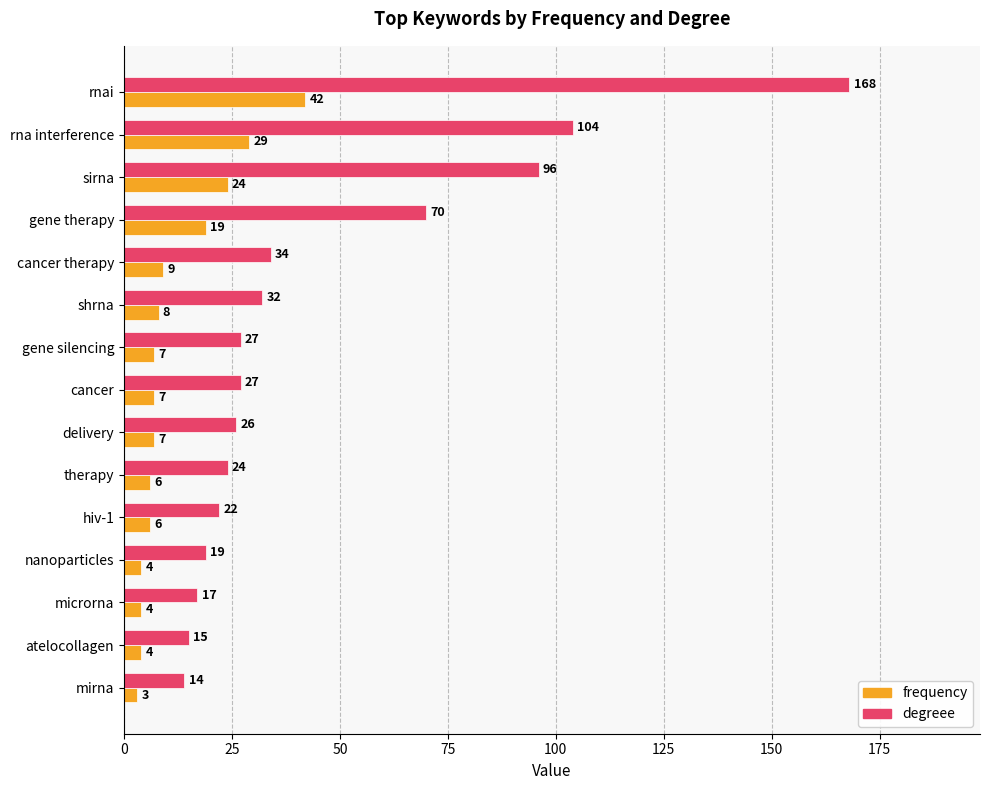

List the series in order of their overall mean, lowest first.

frequency, degreee